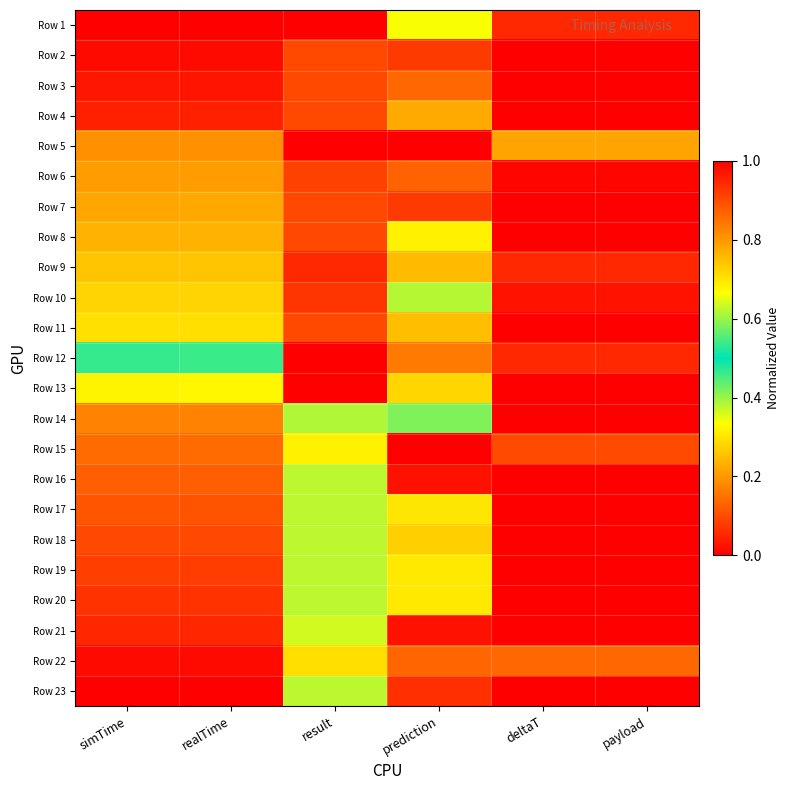

Which series has the largest total across all categories?

Row 14